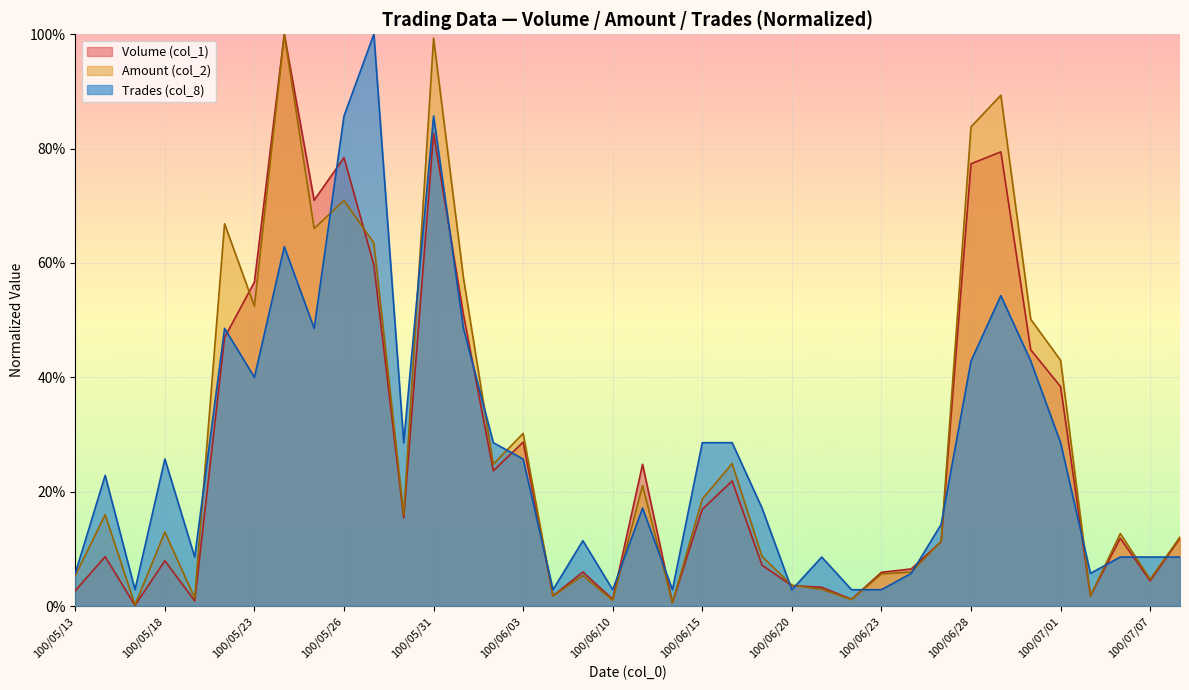

At which label does Amount (col_2) reach its minimum?

100/05/17